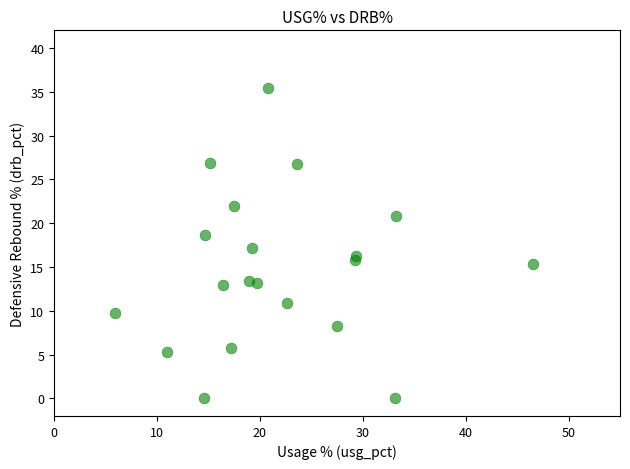

What is the range of Y values (max minus min)?

35.4